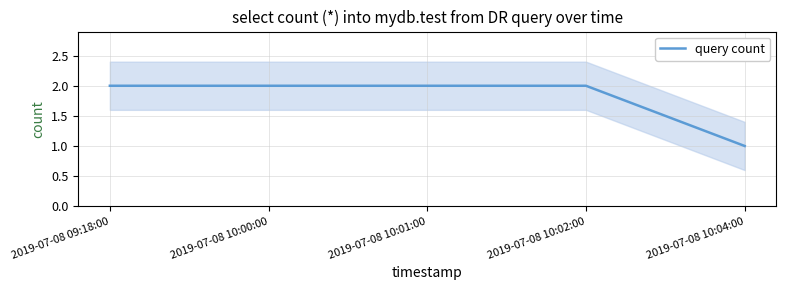

What is the label of the 5th point from the right?

2019-07-08 09:18:00